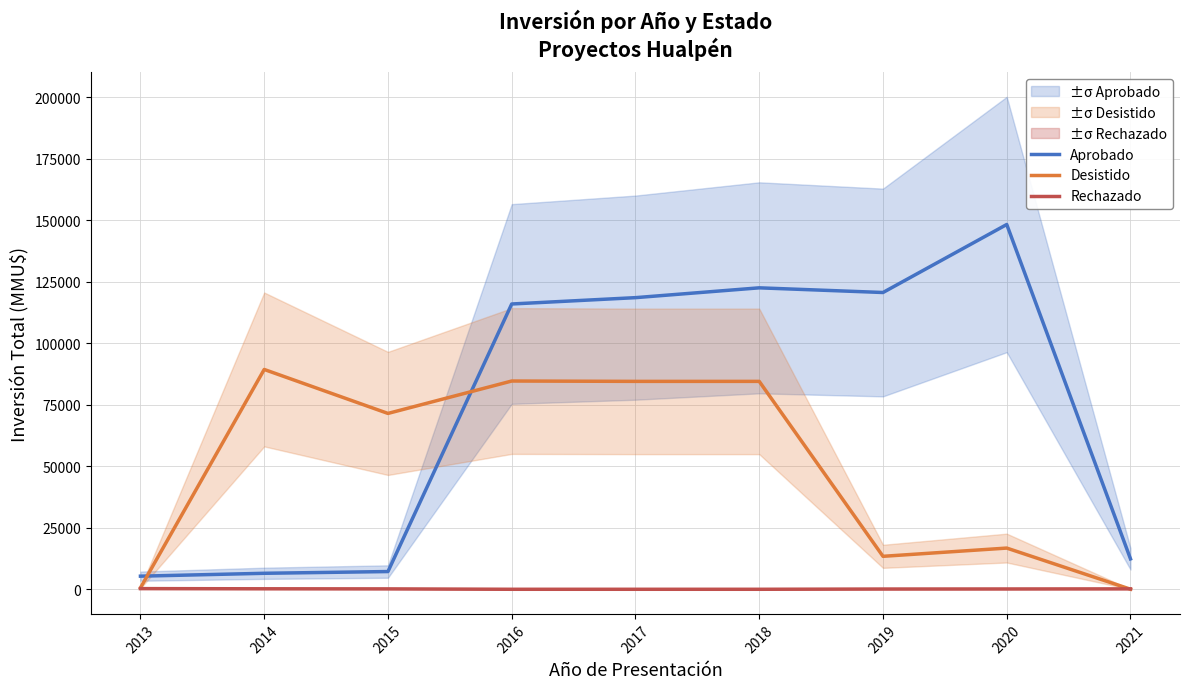

At which category does Aprobado reach its first local valley?

2019